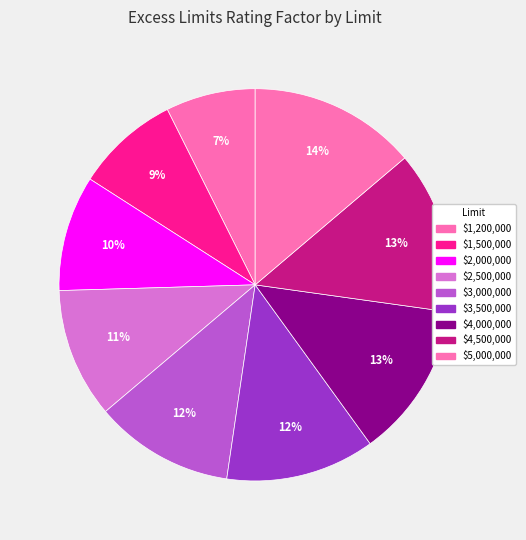

What is the largest slice in the pie chart?

$5,000,000